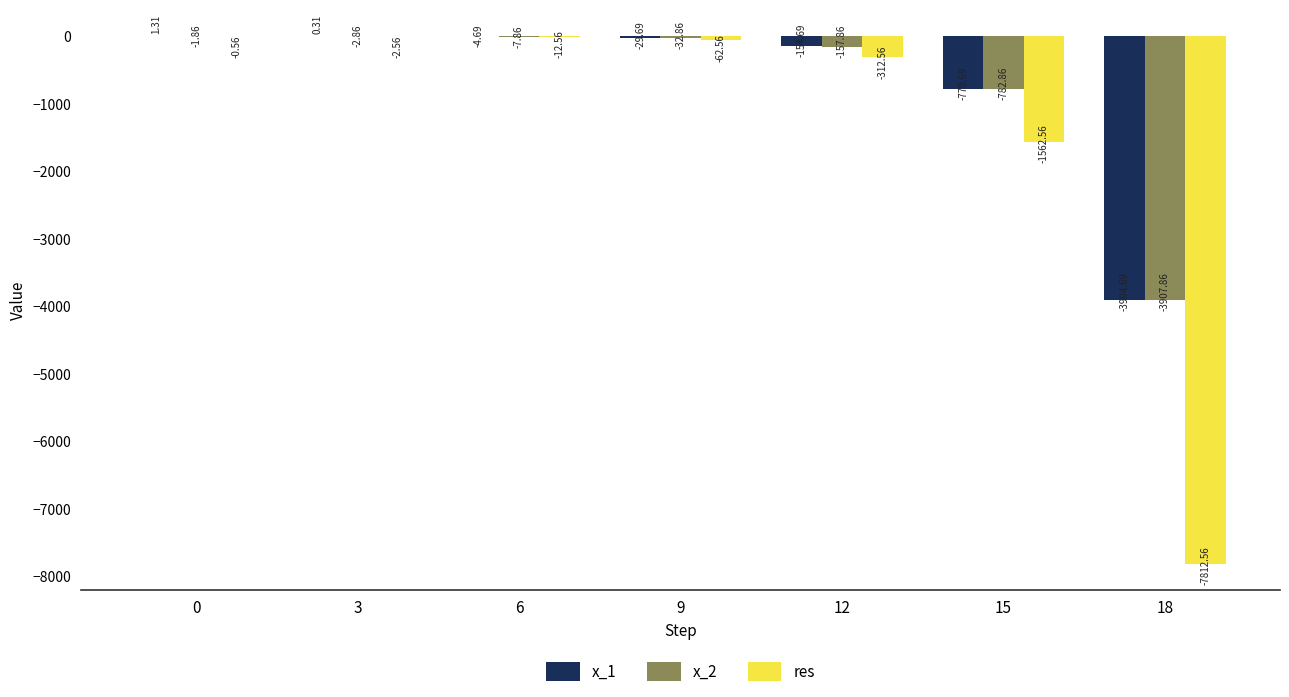

Which series changed the most between 3 and 12?

res